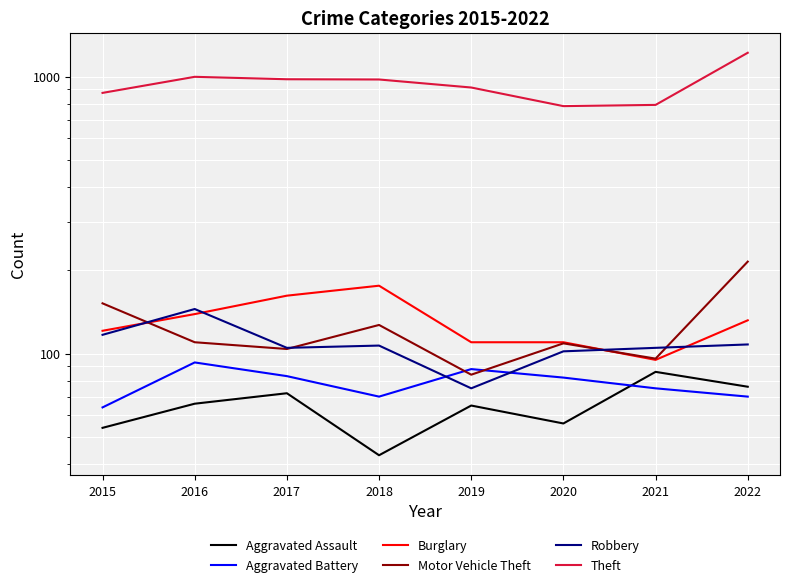

Where is the first local minimum for Burglary?

2021